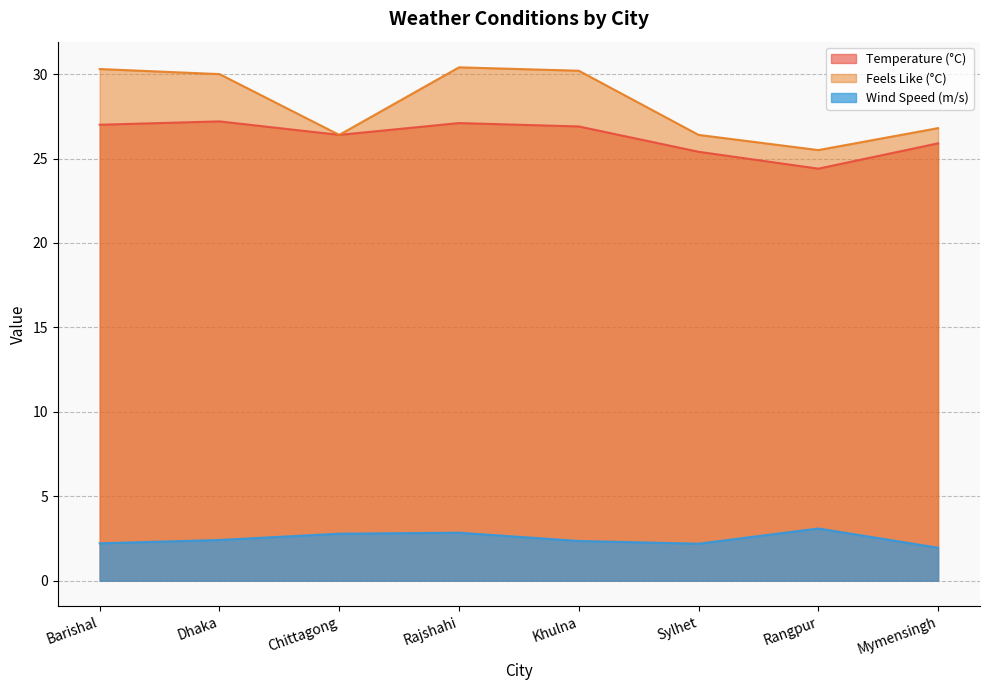

What position from the right is Dhaka?

7